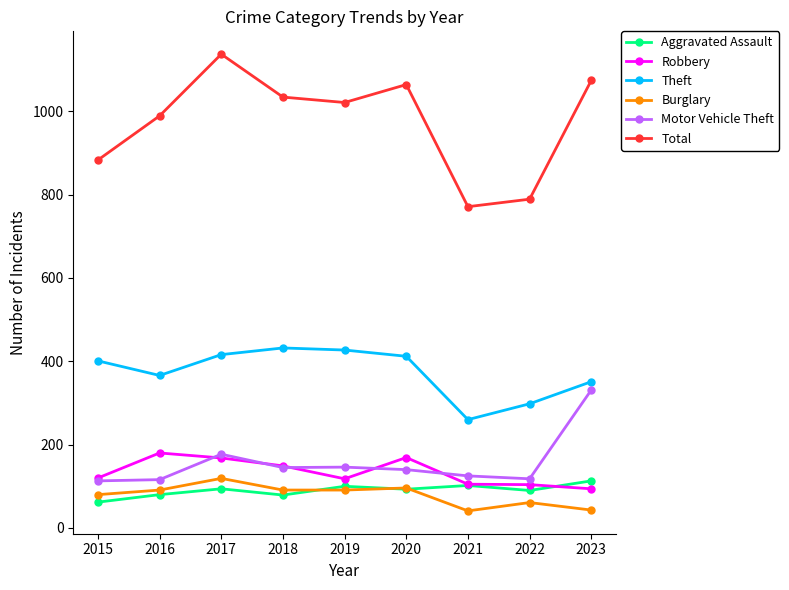

At which label does Robbery reach its peak?

2016